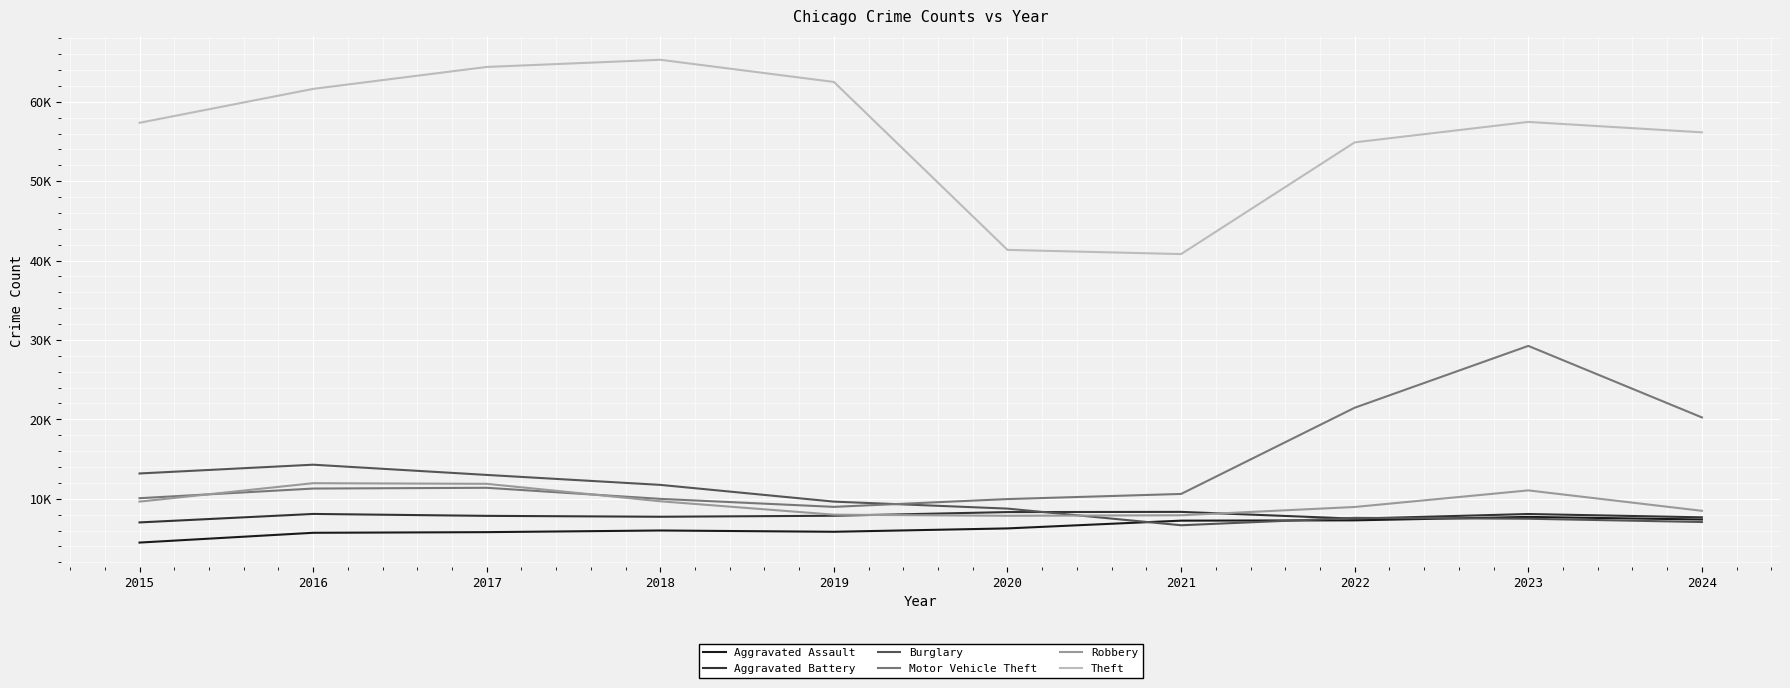

Reading right to left, list all the values displayed in this chart.

Aggravated Assault: 7386	7712	7280	7242	6265	5841	6002	5793	5713	4480
Aggravated Battery: 7661	8078	7491	8347	8321	7858	7735	7845	8086	7019
Burglary: 7069	7482	7592	6662	8758	9638	11747	13001	14289	13184
Motor Vehicle Theft: 20245	29252	21464	10605	9959	8978	9985	11380	11285	10068
Robbery: 8481	11053	8963	7920	7855	7995	9681	11880	11960	9638
Theft: 56151	57462	54888	40817	41343	62496	65290	64386	61623	57351